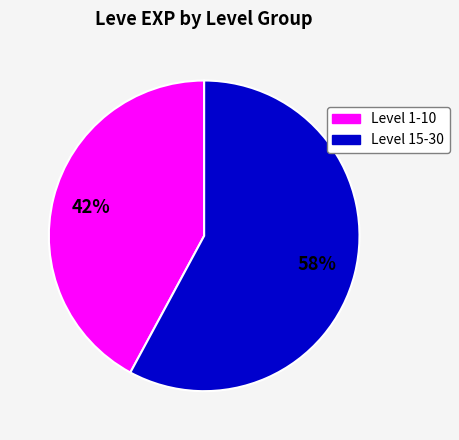

Is there a majority slice in this chart?

Yes